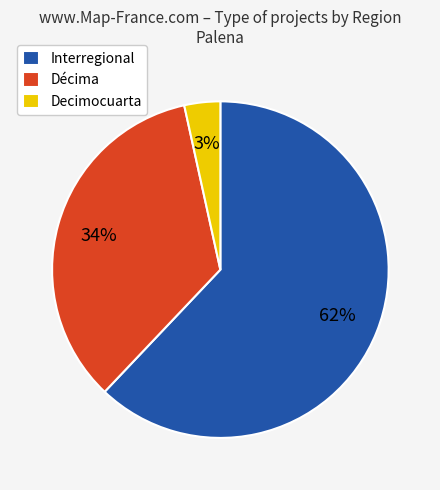

True or false: Décima accounts for 34% of the total.

True